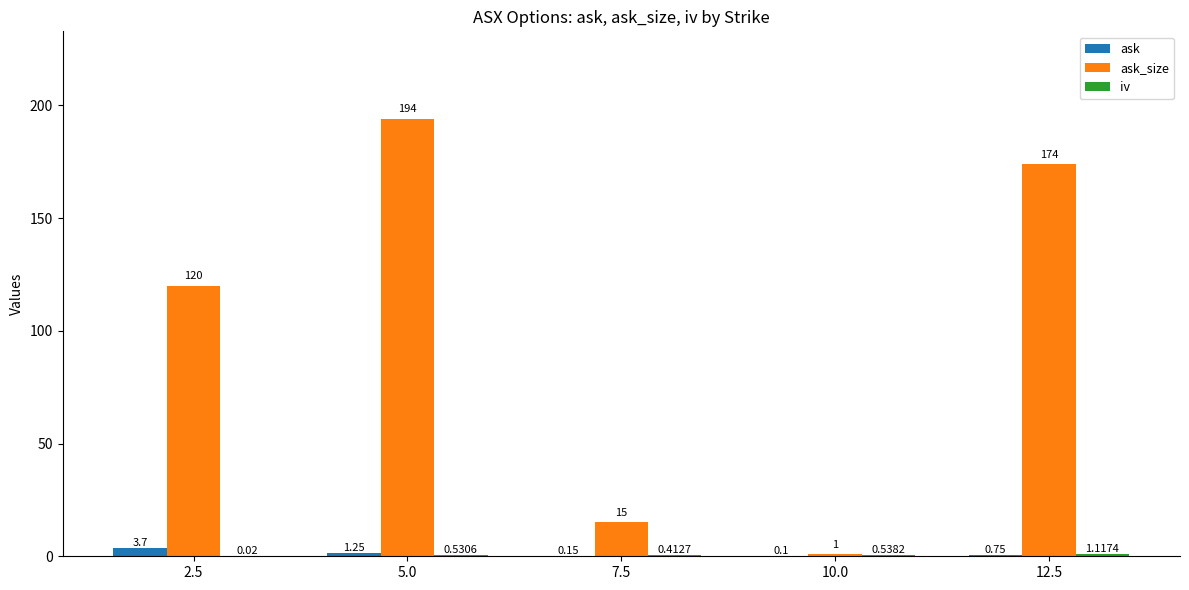

What is the sum of all ask values?

6.0